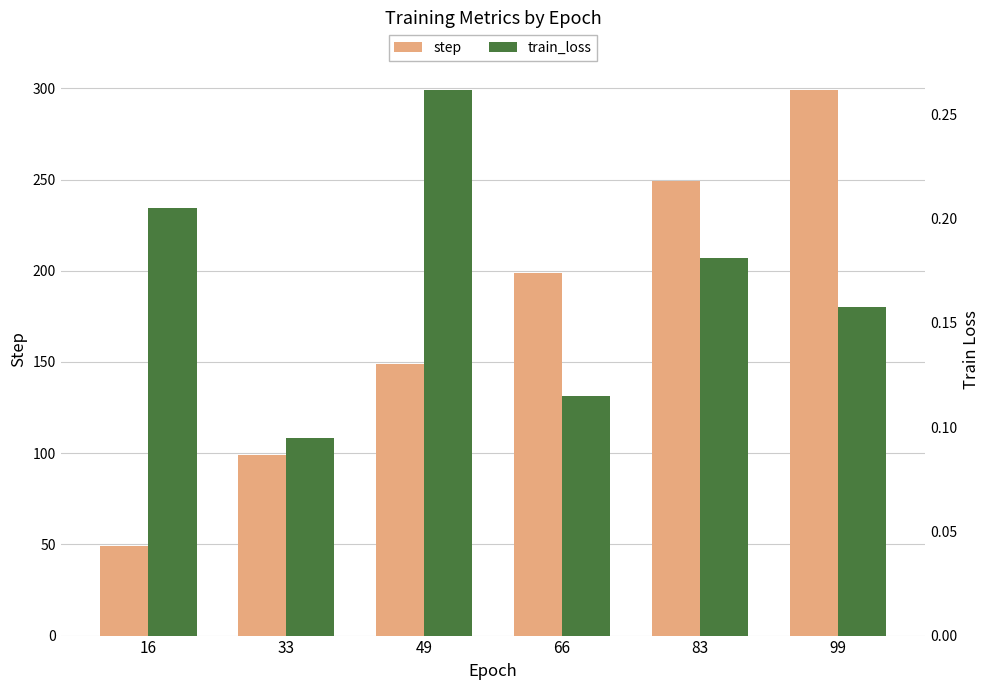

The train_loss series shows 0.2 at 83. True or false?

True